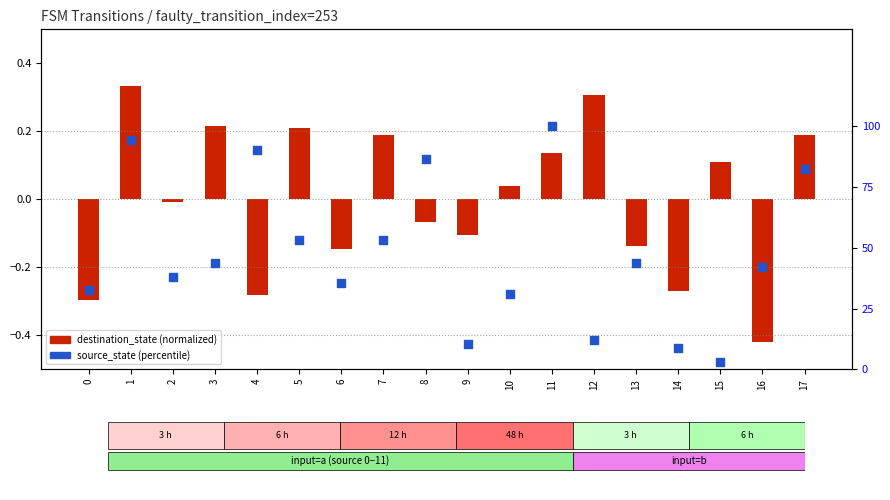

Which series reaches the maximum Y coordinate?

source_state (percentile)